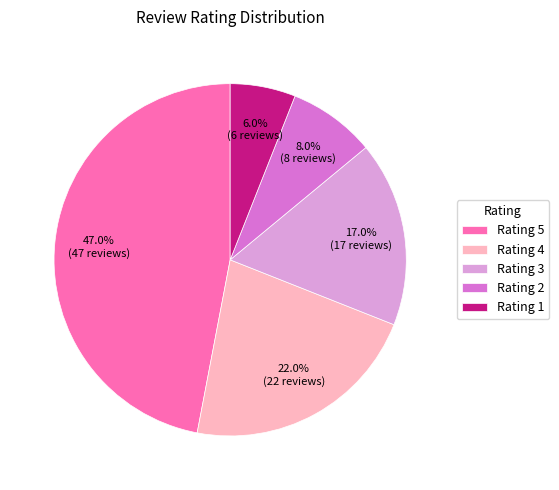

Between Rating 4 and Rating 3, which is larger?

Rating 4